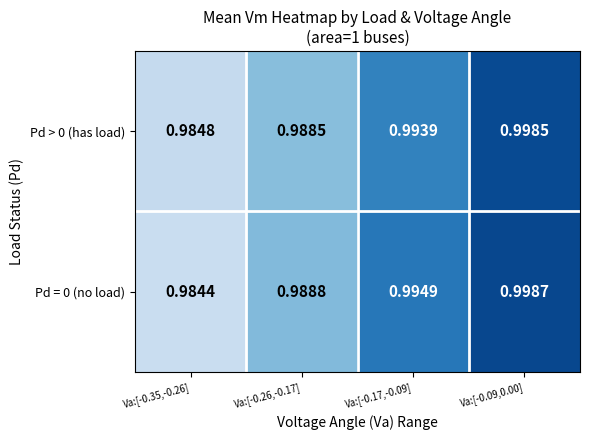

Is the value of Pd = 0 (no load) at Va:[-0.35,-0.26] greater than the value of Pd > 0 (has load) at Va:[-0.17,-0.09]?

No